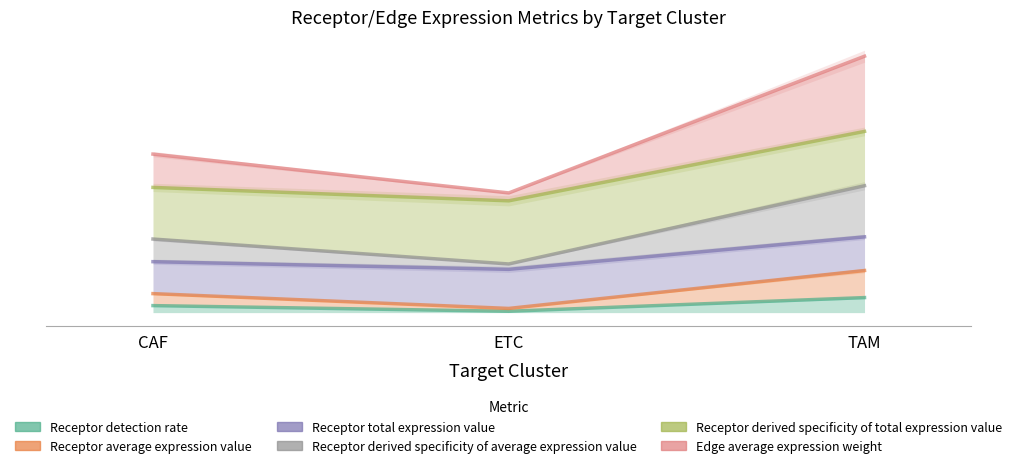

What is the sum of all Receptor derived specificity of average expression value values?

2.5